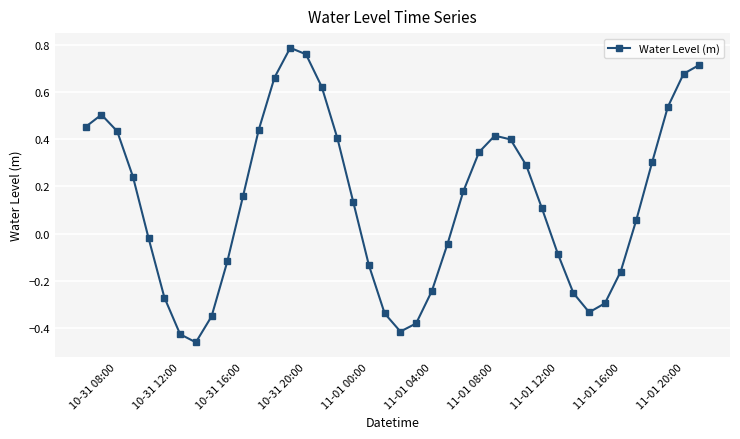

True or false: there are more than 1 points higher than both neighbors.

True